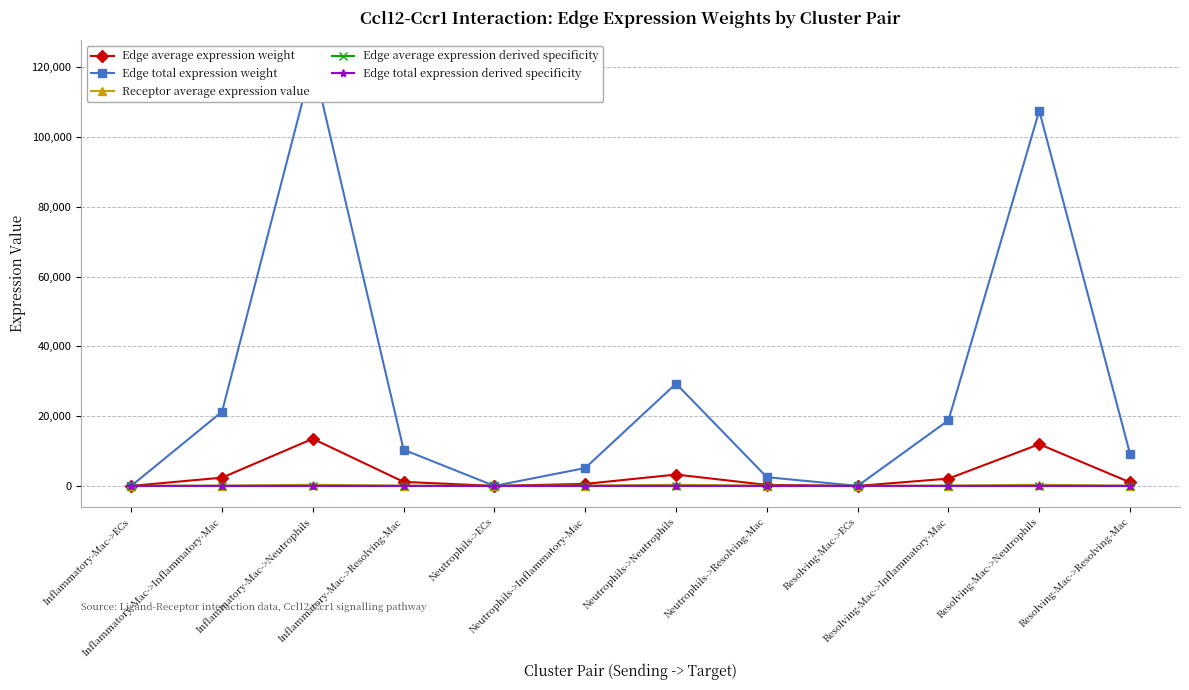

Which category has the highest value across all series?

Inflammatory-Mac->Neutrophils